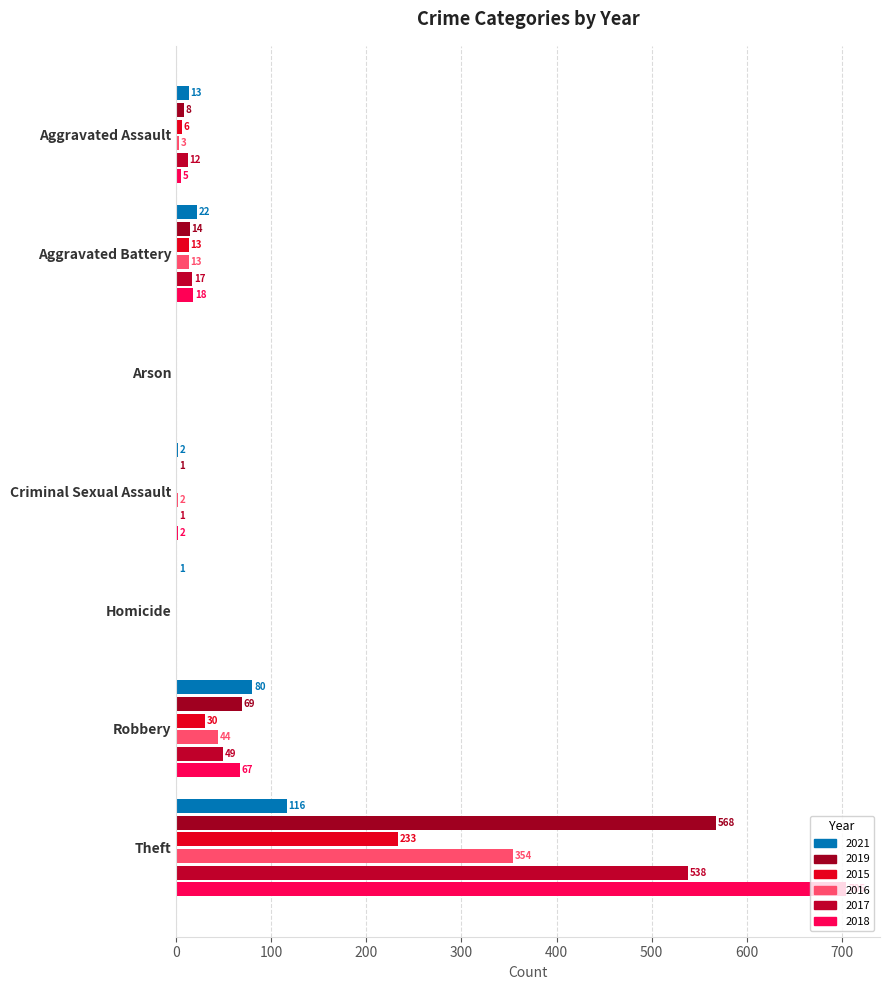

Reading right to left, extract all data points from this chart.

2015: Theft=233	Robbery=30	Homicide=0	Criminal Sexual Assault=0	Arson=0	Aggravated Battery=13	Aggravated Assault=6
2016: Theft=354	Robbery=44	Homicide=0	Criminal Sexual Assault=2	Arson=0	Aggravated Battery=13	Aggravated Assault=3
2017: Theft=538	Robbery=49	Homicide=0	Criminal Sexual Assault=1	Arson=0	Aggravated Battery=17	Aggravated Assault=12
2018: Theft=705	Robbery=67	Homicide=0	Criminal Sexual Assault=2	Arson=0	Aggravated Battery=18	Aggravated Assault=5
2019: Theft=568	Robbery=69	Homicide=0	Criminal Sexual Assault=1	Arson=0	Aggravated Battery=14	Aggravated Assault=8
2021: Theft=116	Robbery=80	Homicide=1	Criminal Sexual Assault=2	Arson=0	Aggravated Battery=22	Aggravated Assault=13